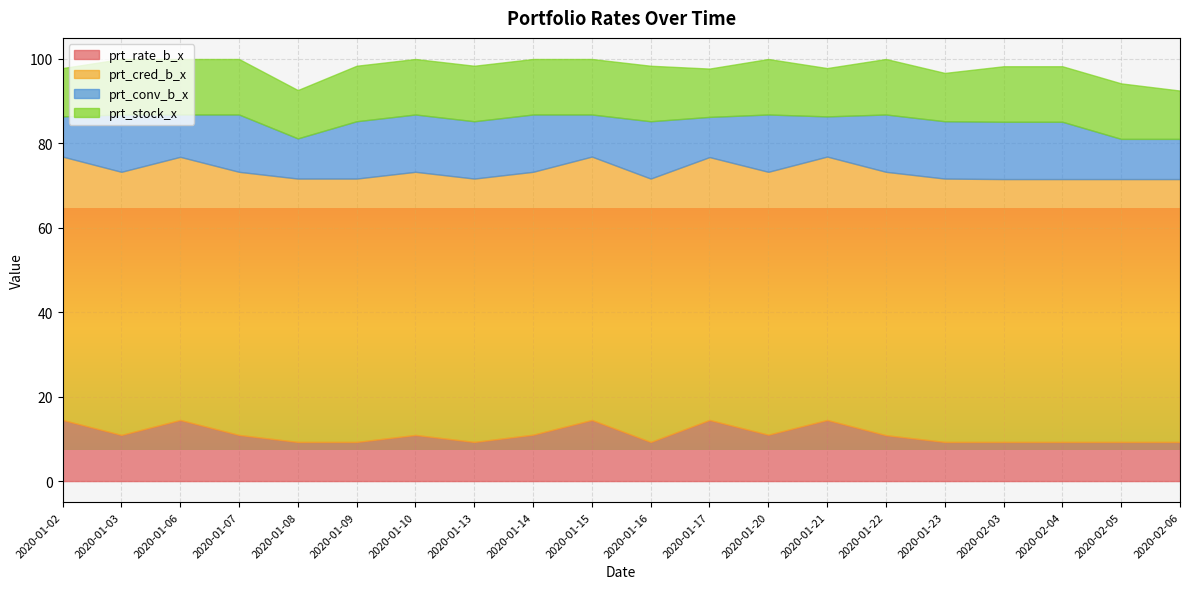

Is it true that prt_stock_x equals 6.4 at 2020-01-06?

False